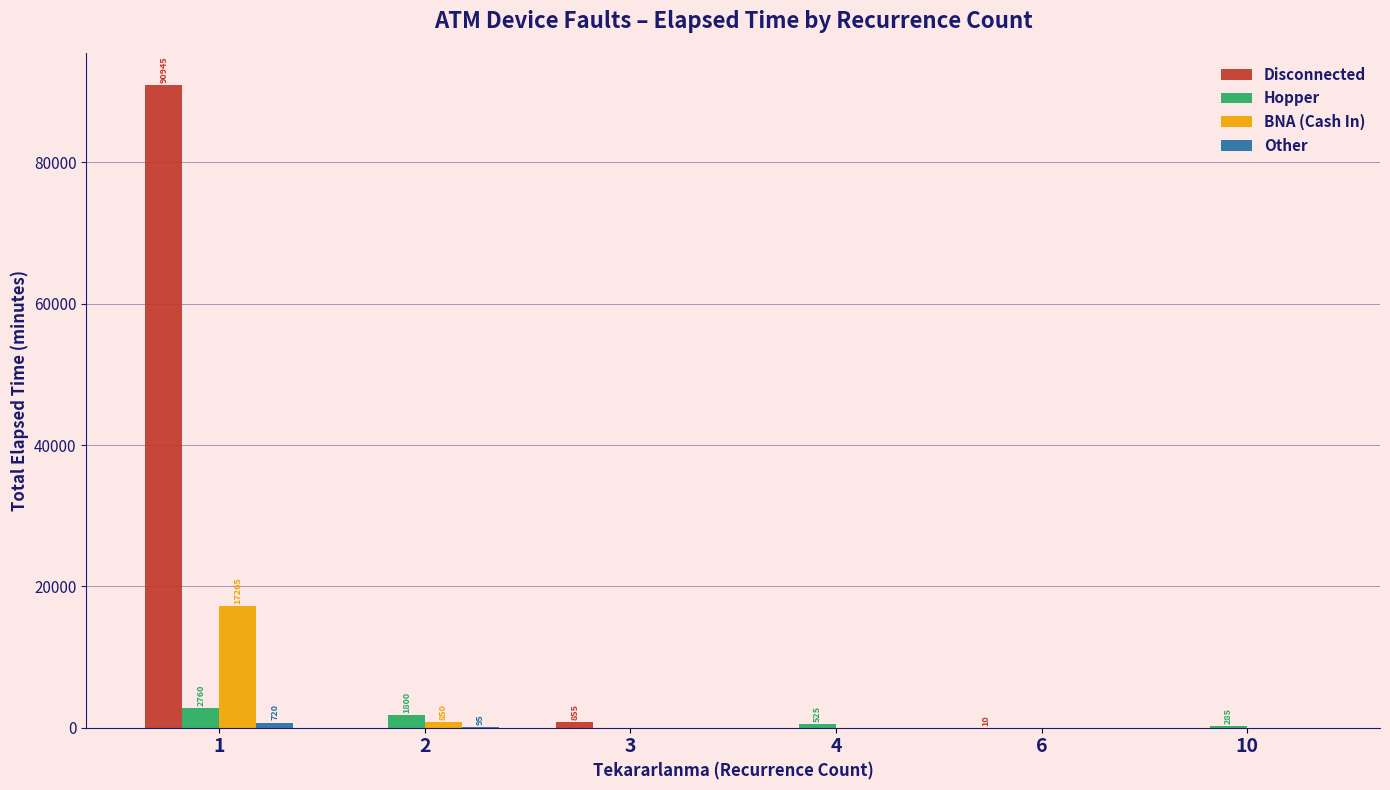

How many data points in BNA (Cash In) are above 0?

2